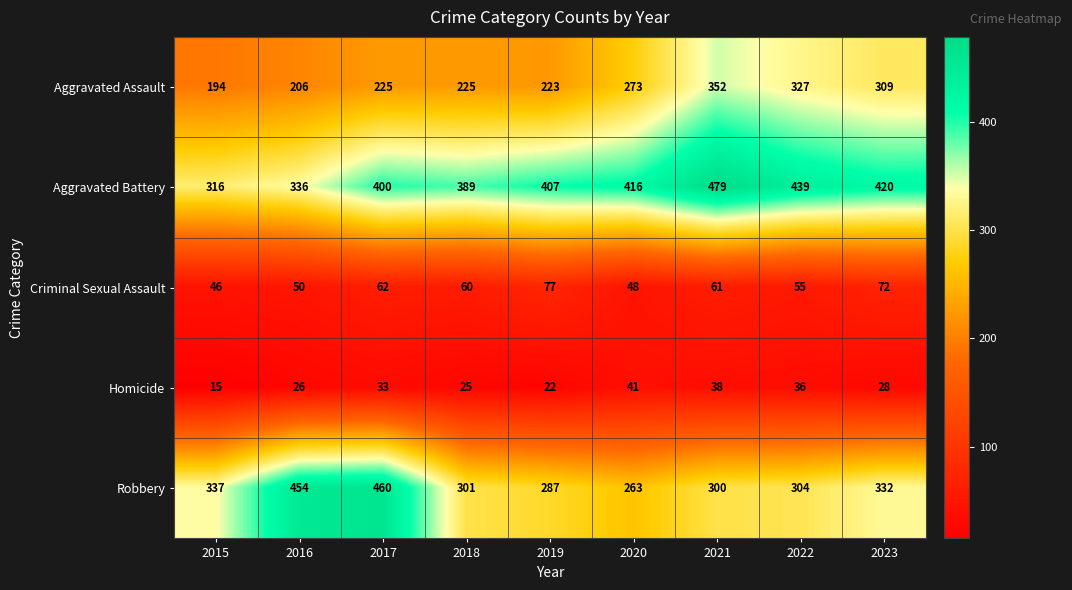

Which category has the lowest value in the Aggravated Battery series?

2015